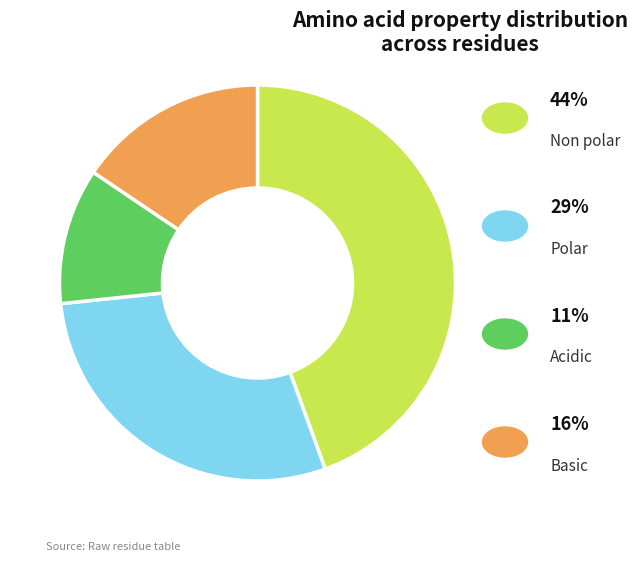

Does any single category account for the majority?

No